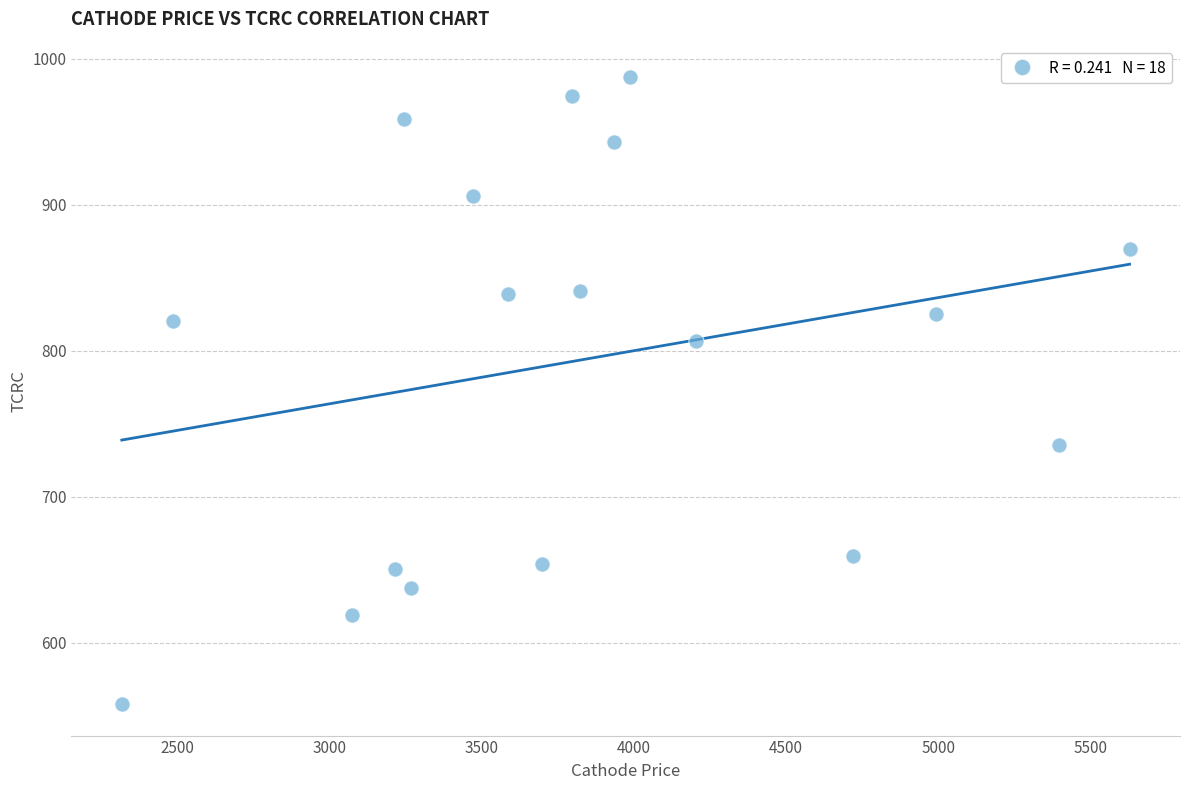

What is the range of X values (max minus min)?

3309.9